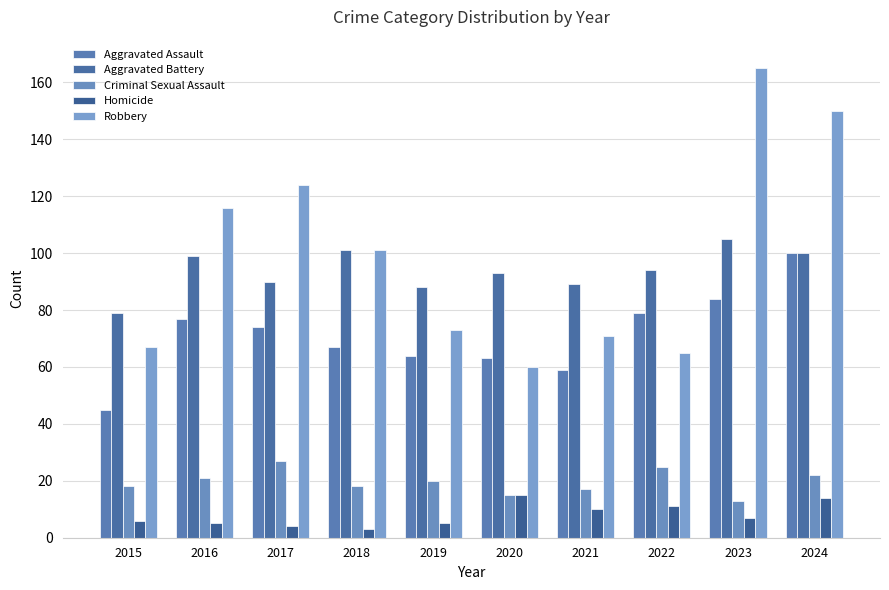

How many bars are there in total?

50